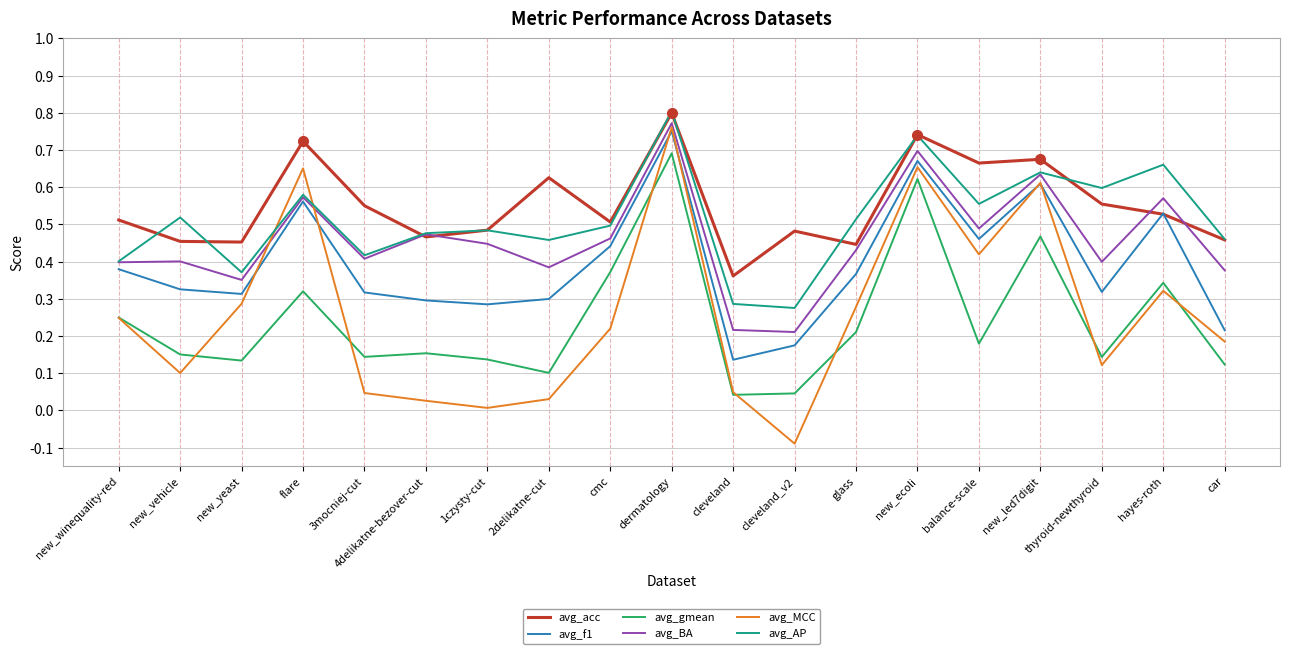

Which category has the highest value across all series?

dermatology